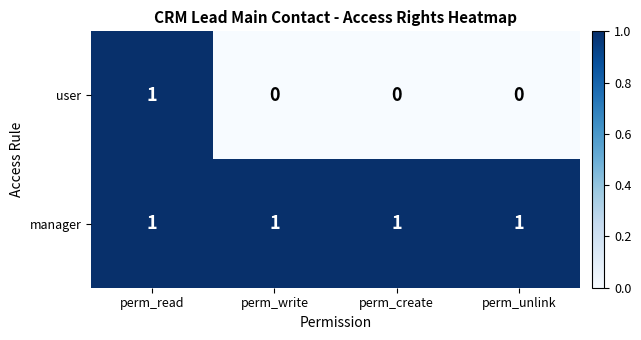

Which series has the largest total across all categories?

manager